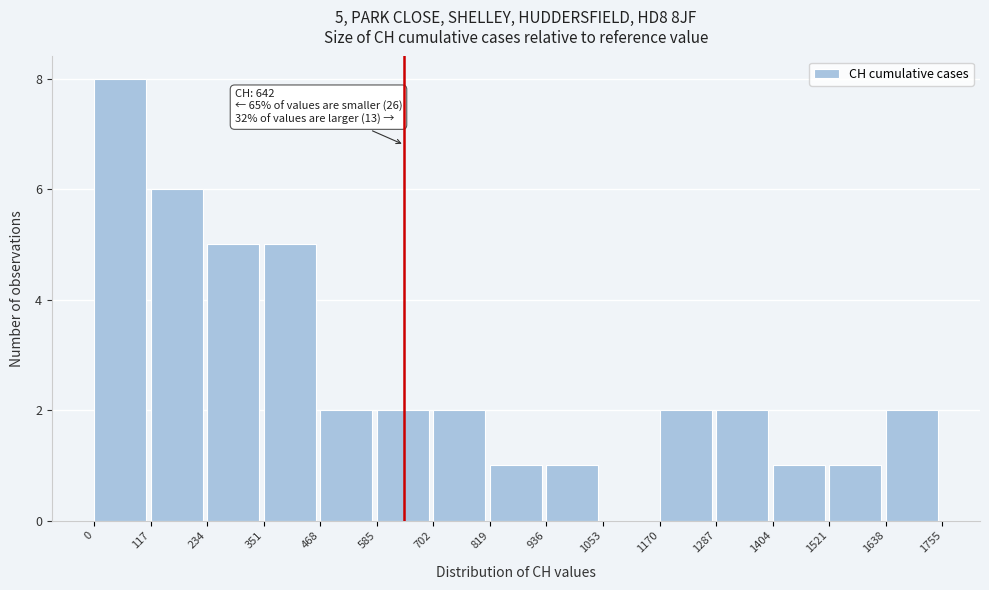

Which range on the x-axis has the tallest bar?

0 to 117